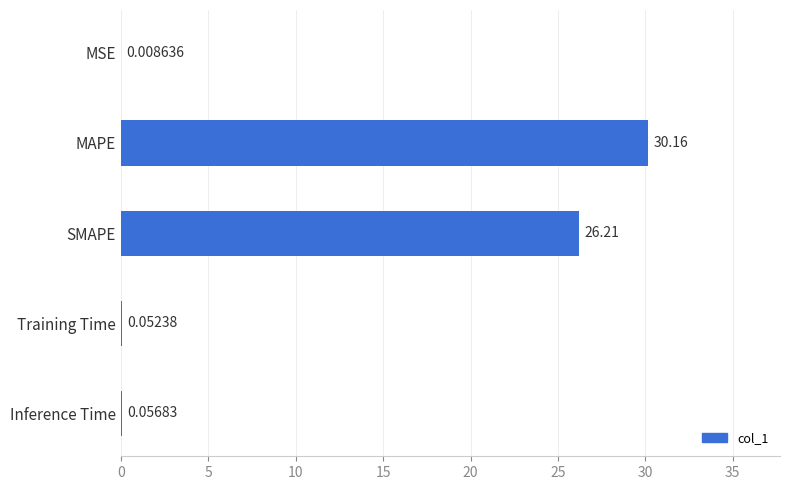

At which label is the value closest to 15?

SMAPE